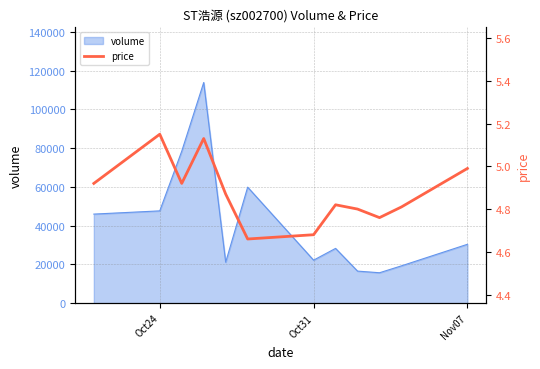

How many lines are shown in the chart?

1